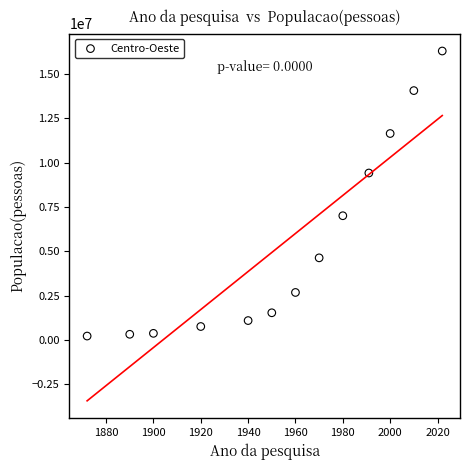

What is the range of Y values (max minus min)?

16068726